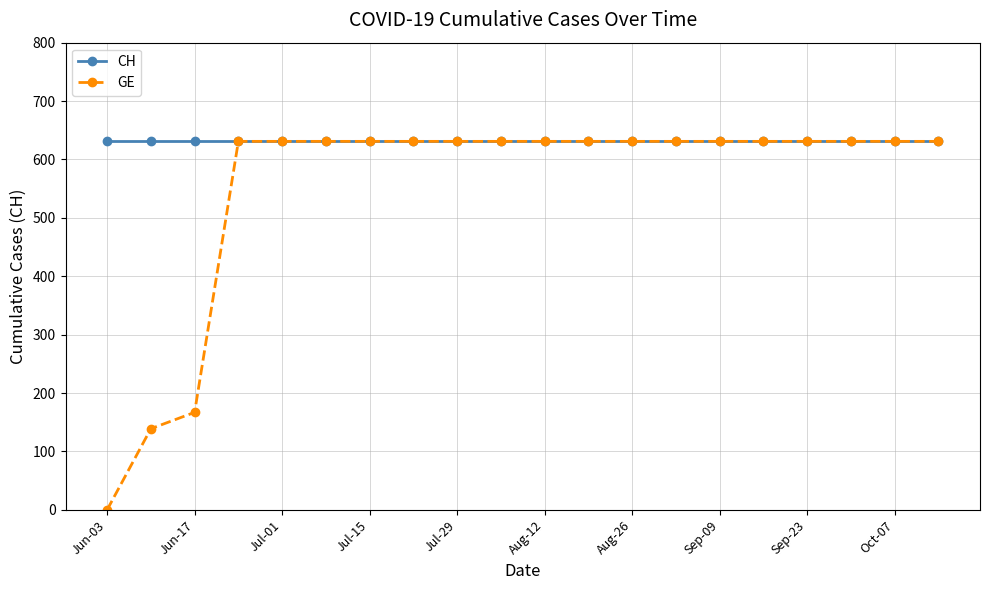

How many positive values does the GE series have?

19